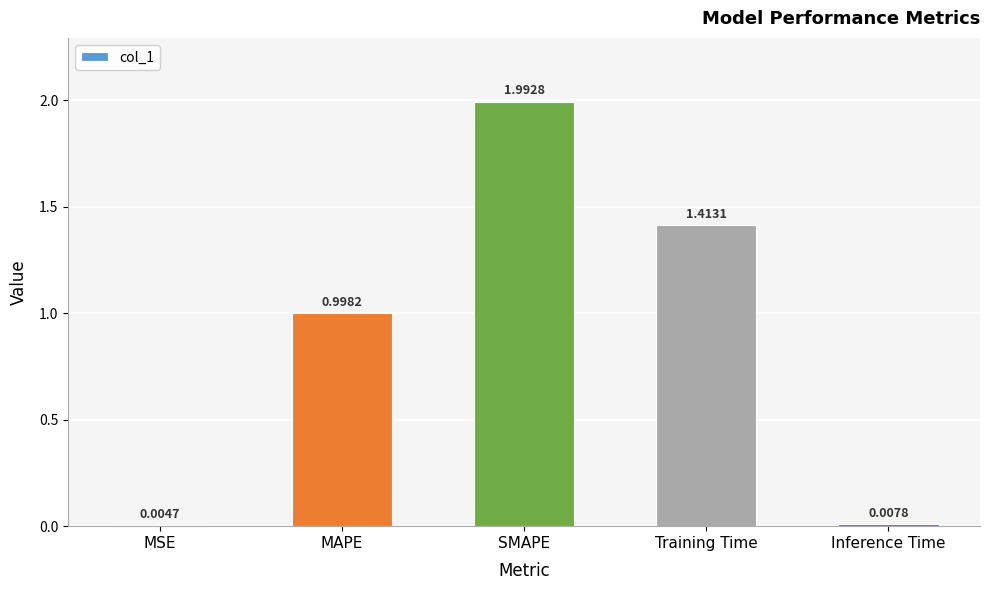

What is the change in value from SMAPE to Inference Time?

-2.0